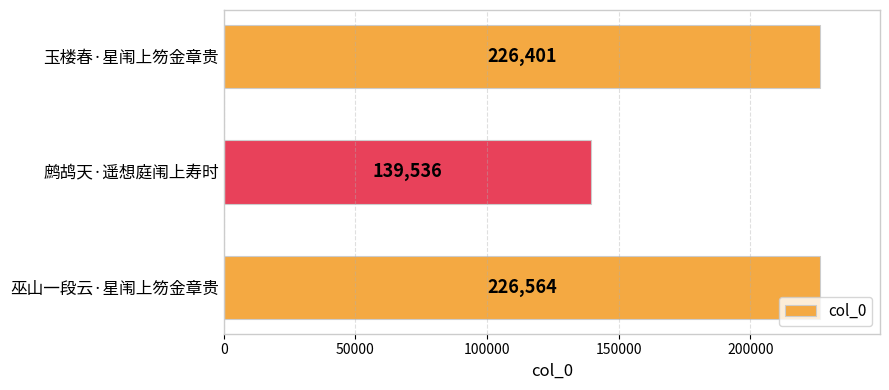

Between 巫山一段云·星闱上笏金章贵 and 鹧鸪天·遥想庭闱上寿时, which is larger?

巫山一段云·星闱上笏金章贵